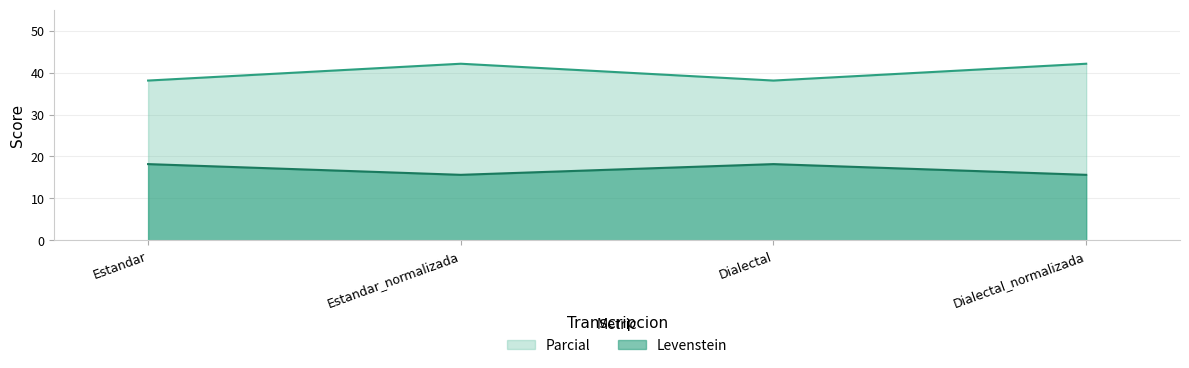

What is the sum of the Parcial values at Dialectal_normalizada and Dialectal?

80.2